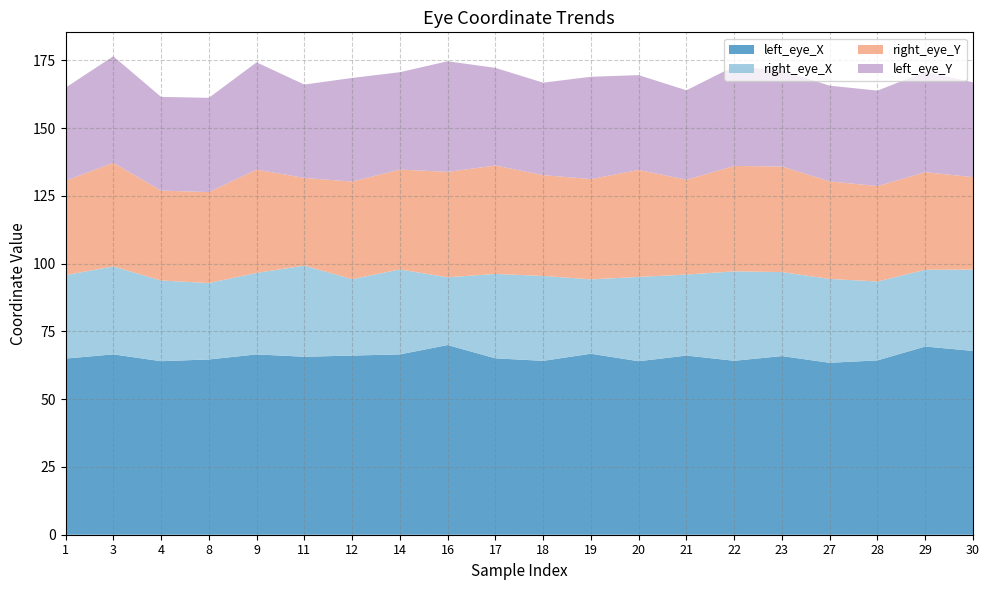

Reading right to left, list all the values displayed in this chart.

left_eye_X: 67.8	69.4	64.3	63.4	65.9	64.2	66.1	64.0	66.8	64.2	65.1	70.0	66.5	66.1	65.7	66.5	64.7	64.0	66.6	65.0
right_eye_X: 30.0	28.3	29.1	30.9	31.0	33.0	29.9	31.1	27.4	31.3	31.1	25.0	31.3	28.2	33.6	30.1	28.2	29.8	32.5	30.8
right_eye_Y: 34.1	36.0	35.2	36.0	39.0	38.9	35.0	39.5	37.0	37.2	40.0	38.9	36.9	36.0	32.4	38.1	33.6	33.2	38.2	34.8
left_eye_Y: 35.0	37.0	35.2	35.3	35.4	36.8	33.0	35.0	37.8	34.1	36.0	40.8	35.9	38.2	34.4	39.6	34.8	34.6	39.3	34.4